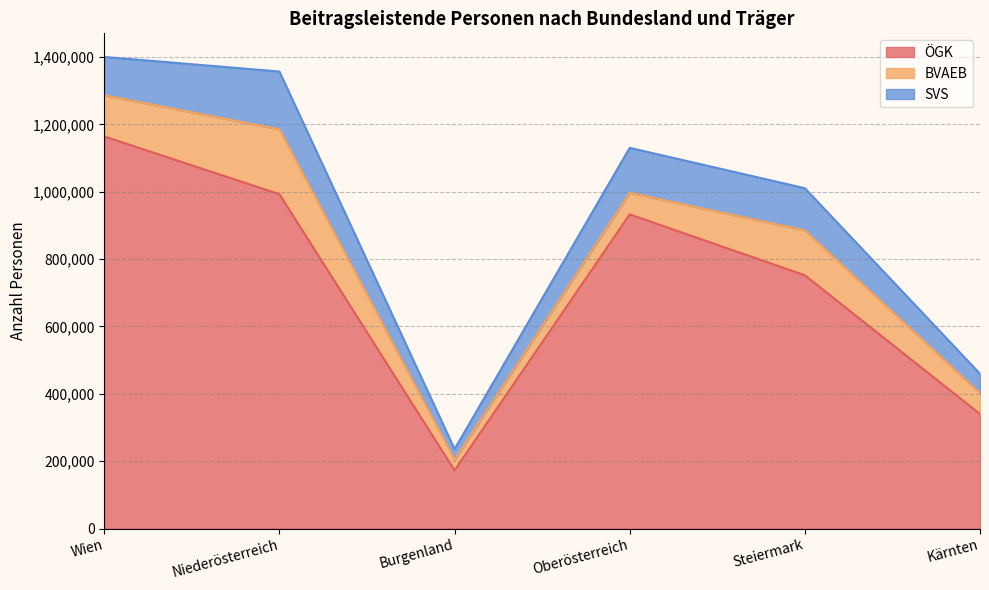

What is the value of the BVAEB point at the 2nd from the left?

192679